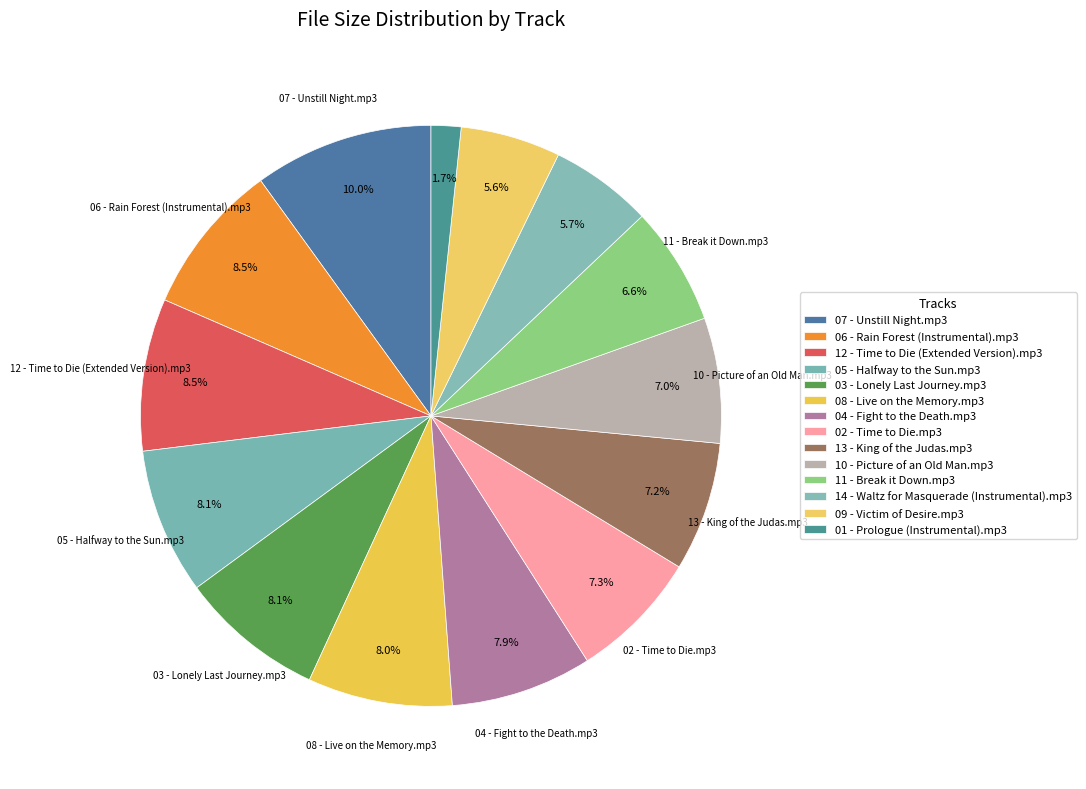

Is there a majority slice in this chart?

No